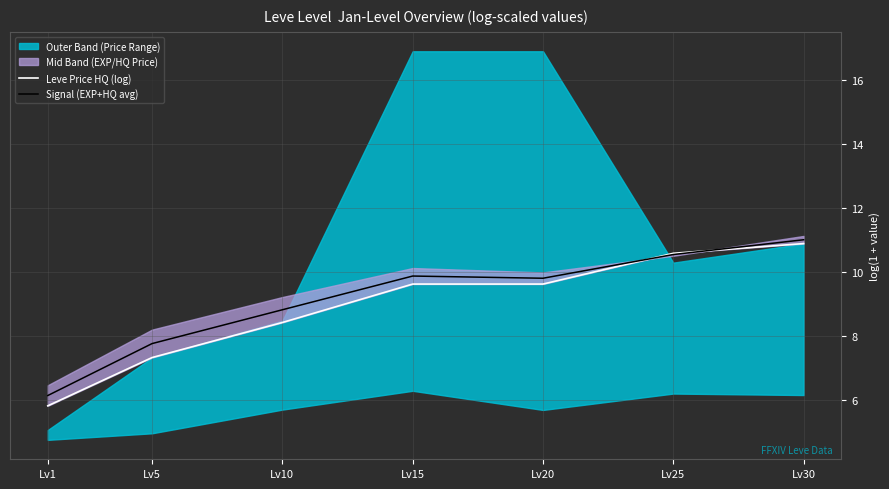

The Leve Price HQ (log) series shows 4.3 at Lv20. True or false?

False